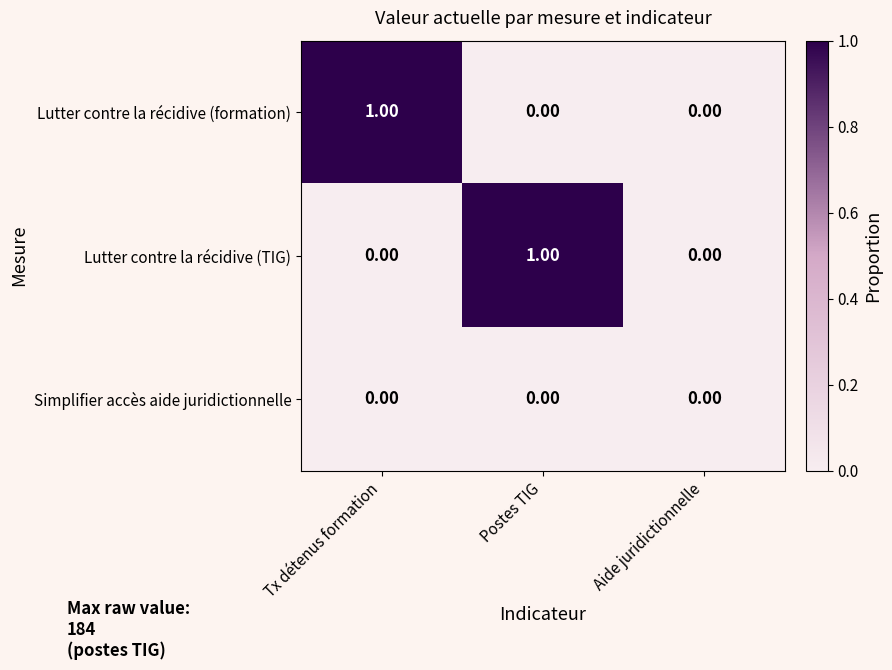

Which series has the widest spread of values?

Lutter contre la récidive (formation)